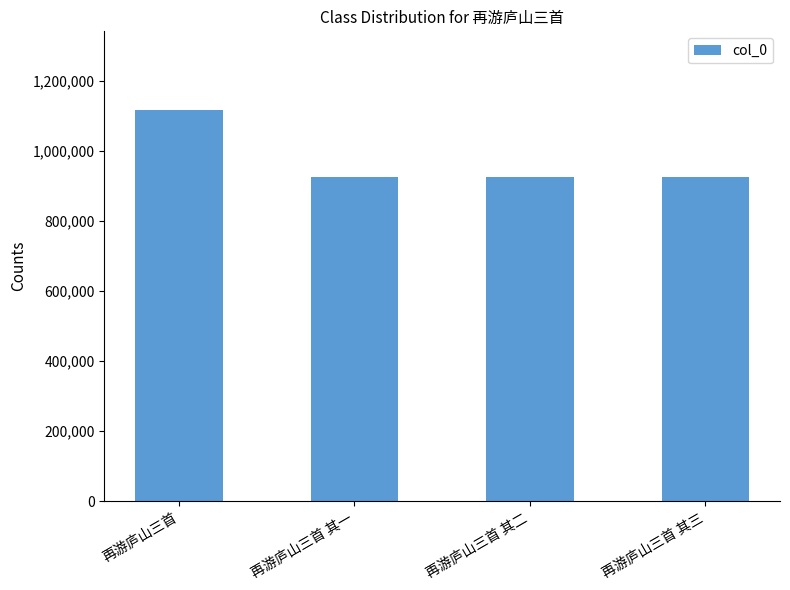

What is the maximum value shown in the chart?

1117067